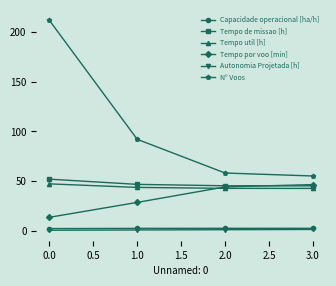

Which series has the largest total across all categories?

N° Voos